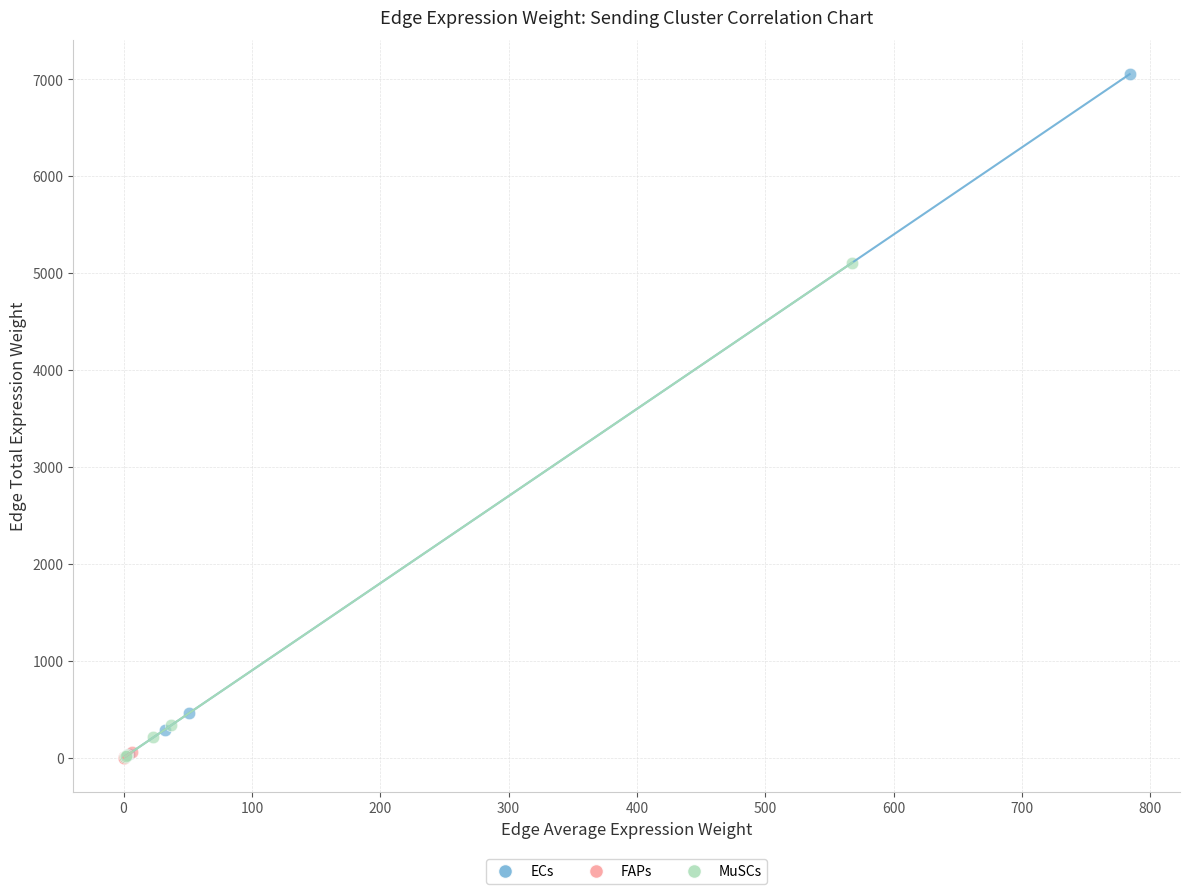

Which series reaches the maximum Y coordinate?

ECs